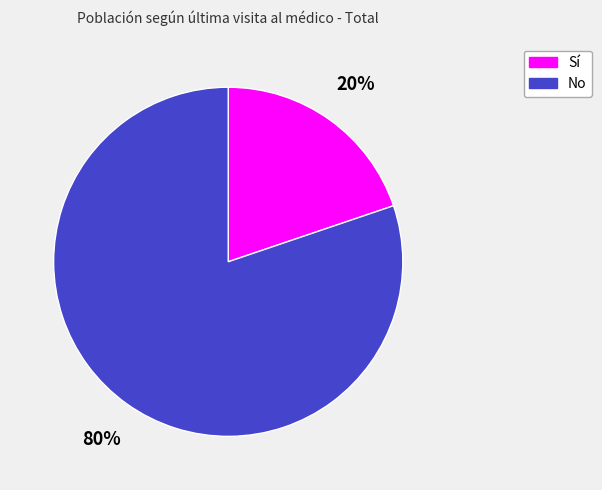

To the nearest percent, what is the difference between the largest and smallest slice percentages?

60%